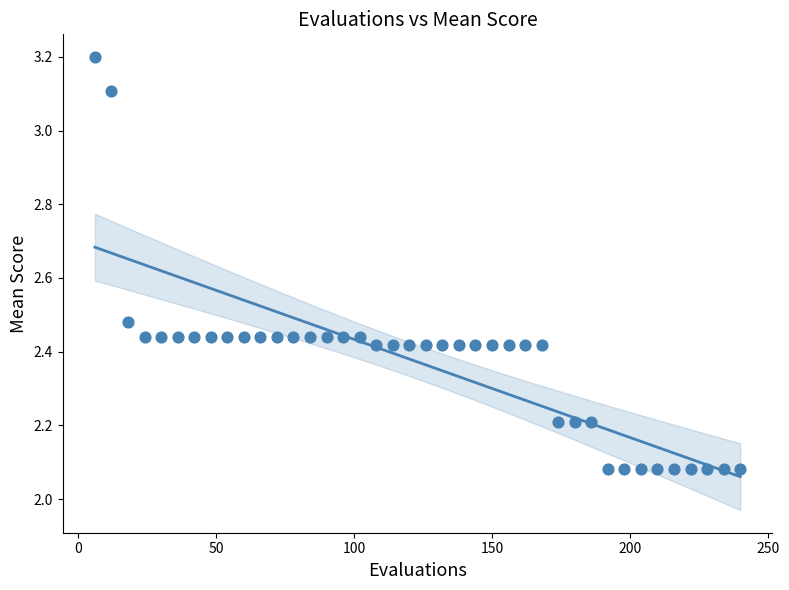

What is the range of Y values (max minus min)?

1.1